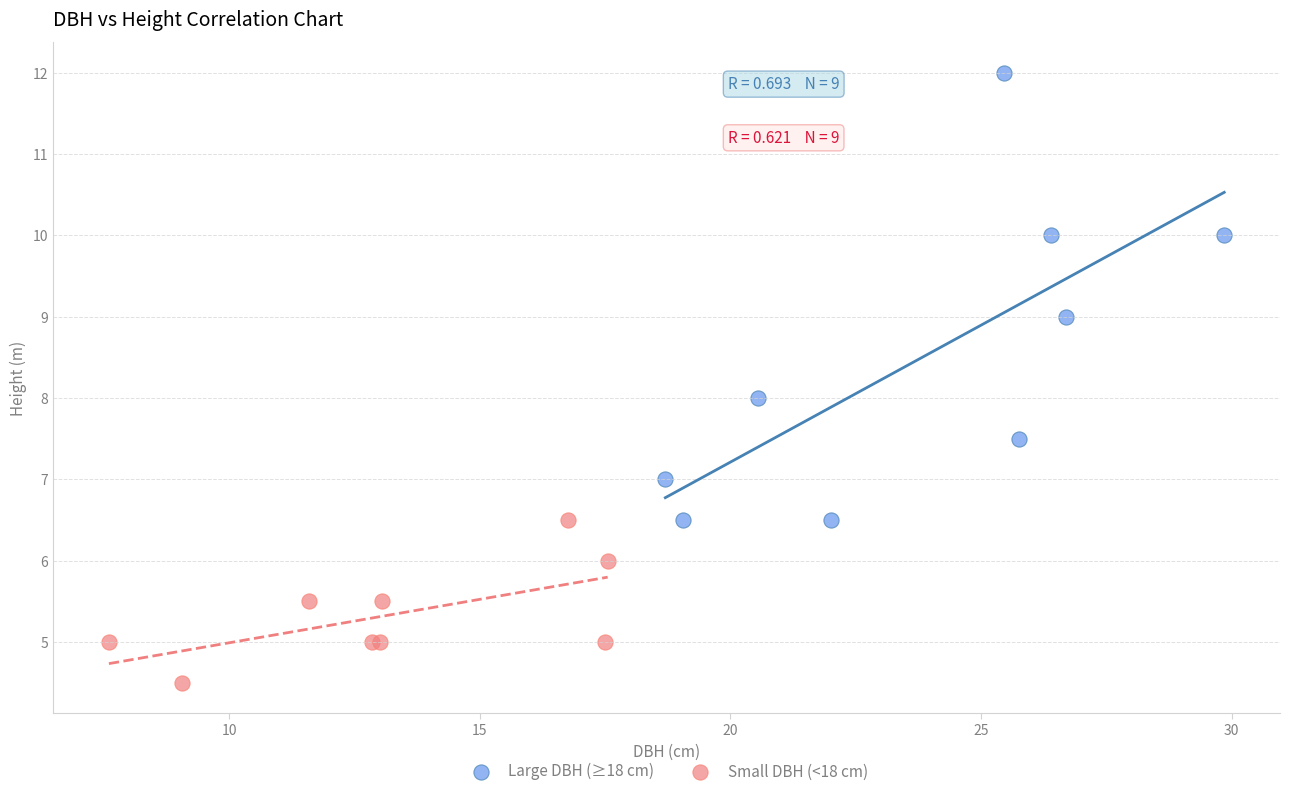

Which series reaches the minimum Y coordinate?

Small DBH (<18 cm)